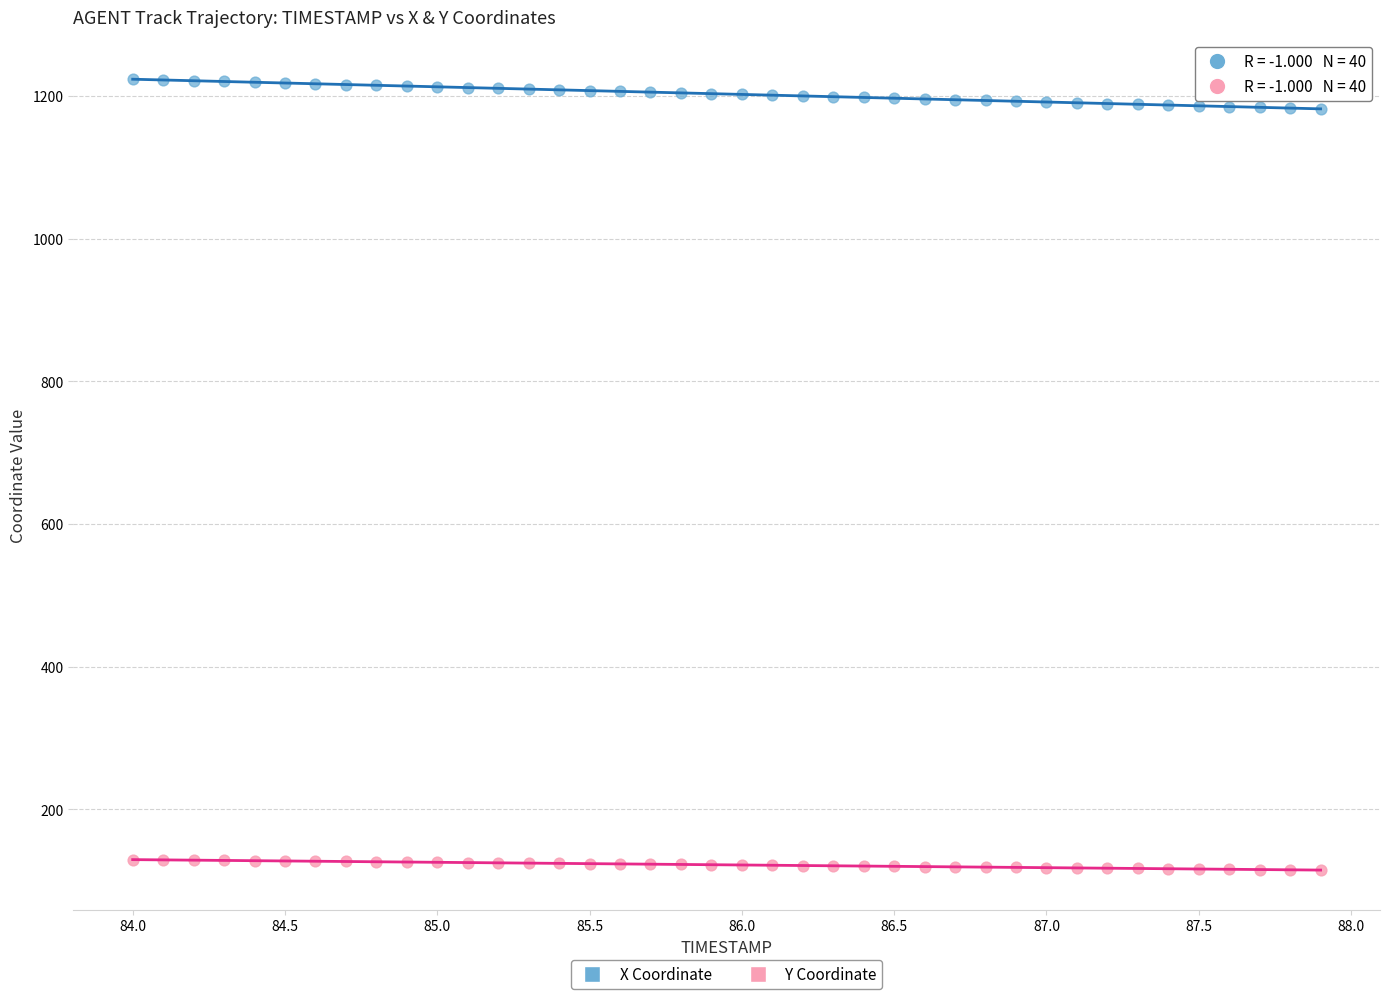

Across all data points, what is the range of X values (max minus min)?

3.9